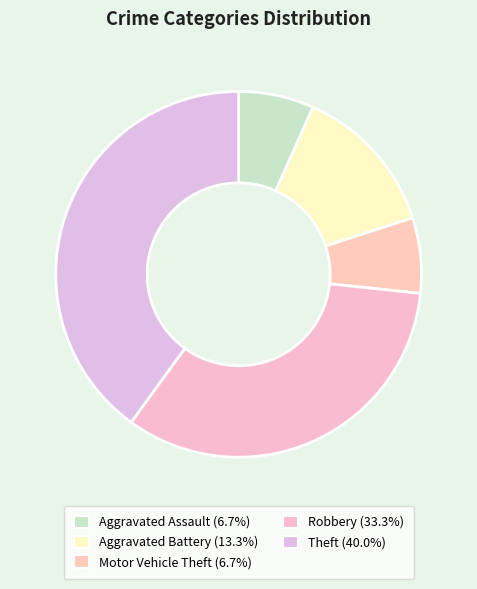

What is the largest slice in the pie chart?

Theft